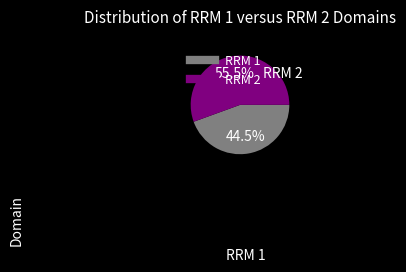

To the nearest percent, what is the difference between the largest and smallest slice percentages?

11%